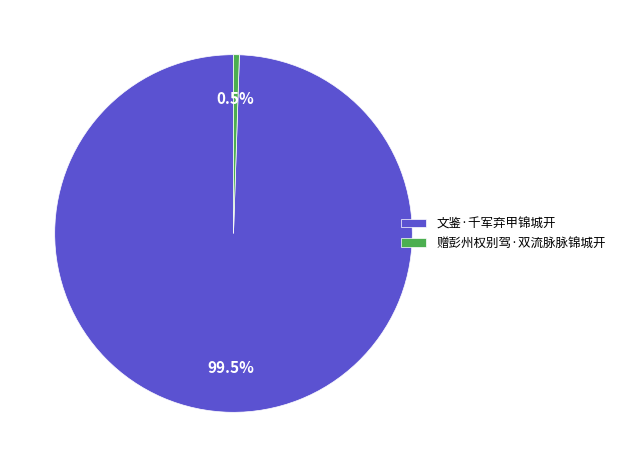

How many slices are in this pie chart?

2